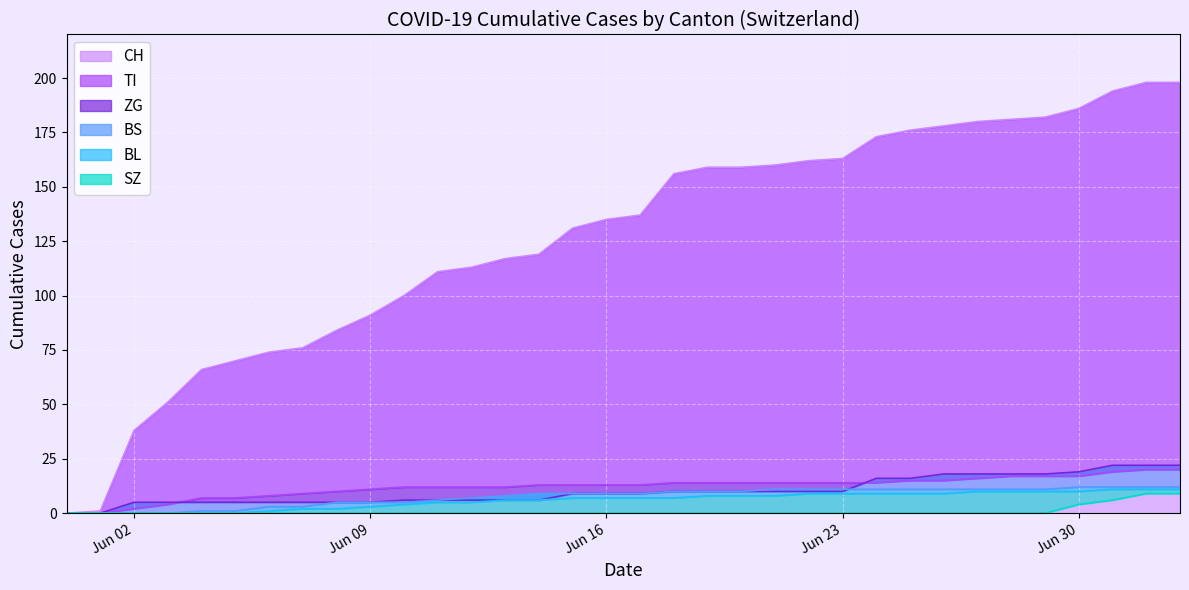

Is it true that BL equals -6 at 2020-06-03?

False